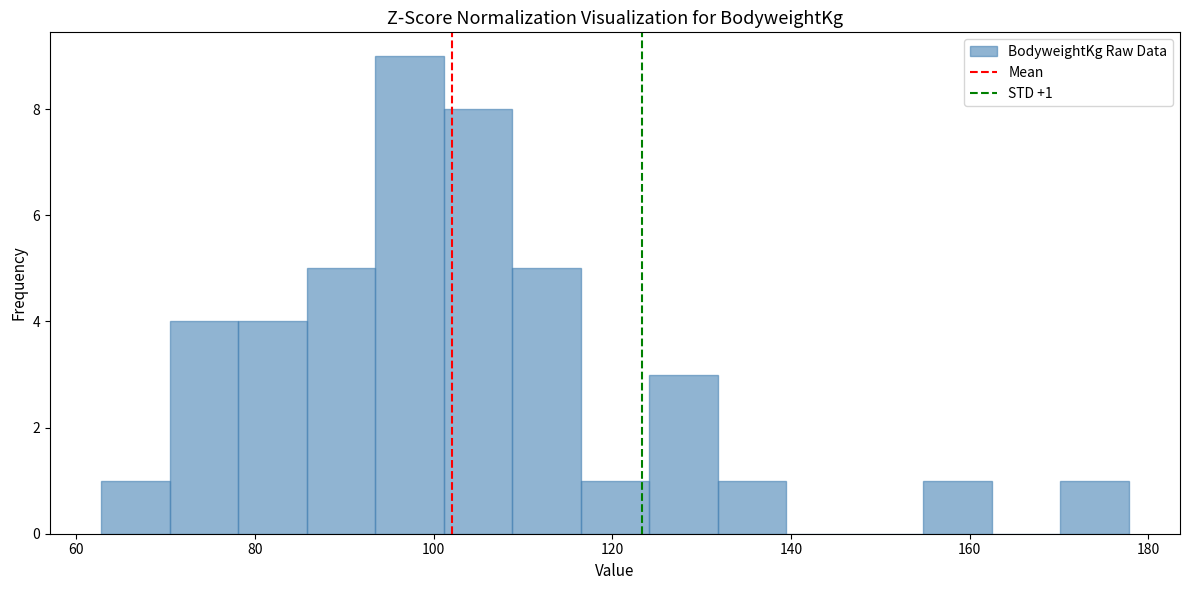

Around what value on the x-axis is the tallest bar? Give the approximate position of its centre, as read against the axis.

98